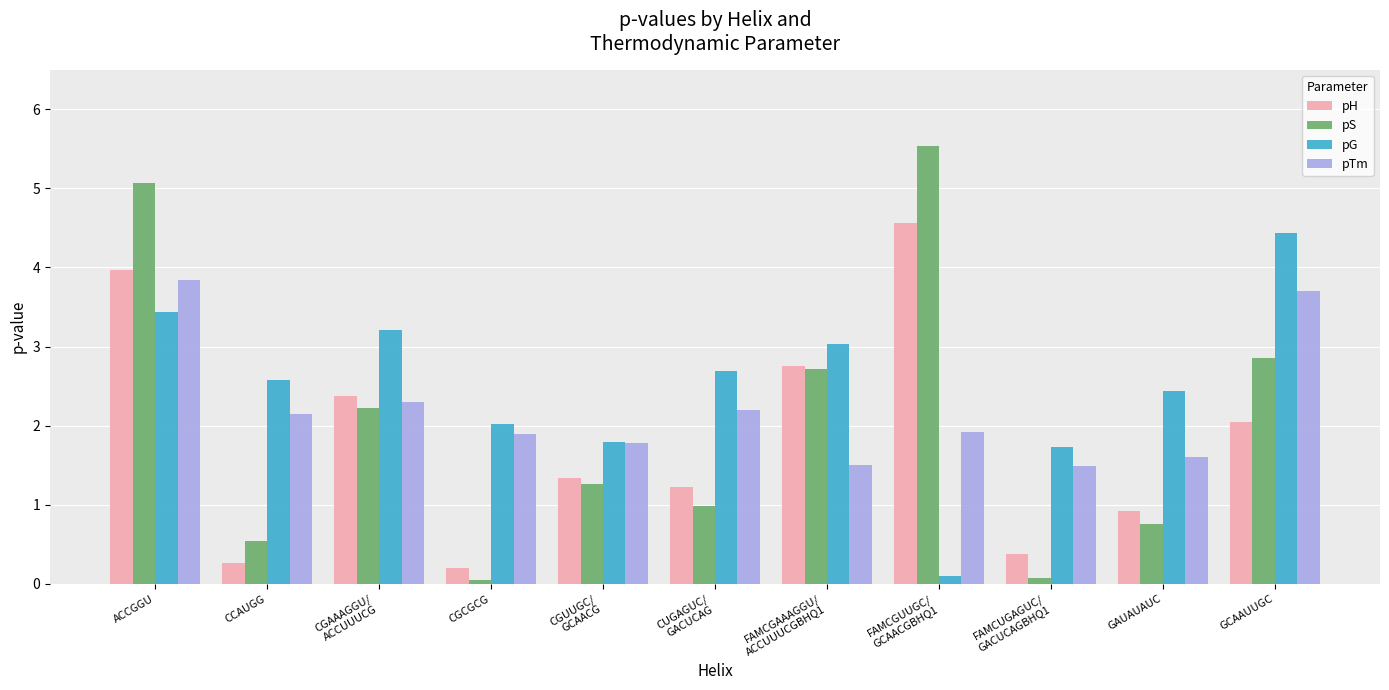

Rank the series by their maximum value, from highest to lowest.

pS, pH, pG, pTm